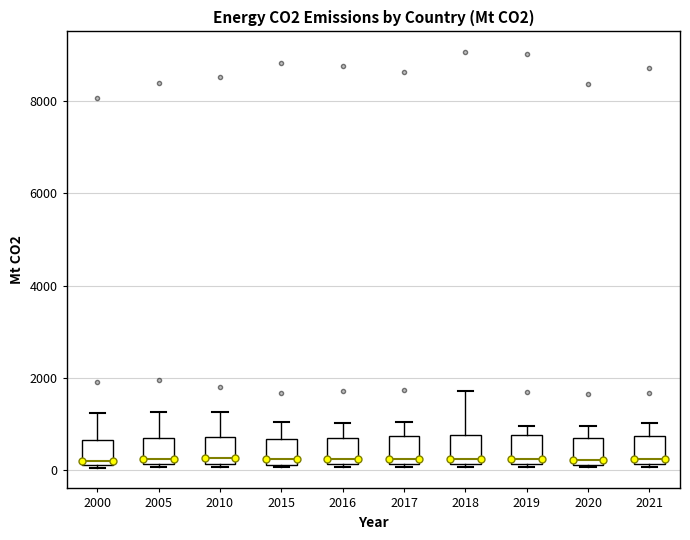

Reading left to right, transcribe this box plot: for each box, give where its median line is, the range the box spans, and where its two whiskers end, as read against the y-axis. The values are not printed on the chart, so give them approximately, as read against the axis.

2000: median 200 (just above the box's lower edge), box 200 to 600, whiskers 0 to 1200
2005: median 200 (just above the box's lower edge), box 200 to 600, whiskers 0 to 1200
2010: median 200 (just above the box's lower edge), box 200 to 800, whiskers 0 to 1200
2015: median 200 (just above the box's lower edge), box 200 to 600, whiskers 0 to 1000
2016: median 200 (just above the box's lower edge), box 200 to 600, whiskers 0 to 1000
2017: median 200 (just above the box's lower edge), box 200 to 800, whiskers 0 to 1000
2018: median 200 (just above the box's lower edge), box 200 to 800, whiskers 0 to 1800
2019: median 200 (just above the box's lower edge), box 200 to 800, whiskers 0 to 1000
2020: median 200 (just above the box's lower edge), box 200 to 600, whiskers 0 to 1000
2021: median 200 (just above the box's lower edge), box 200 to 800, whiskers 0 to 1000